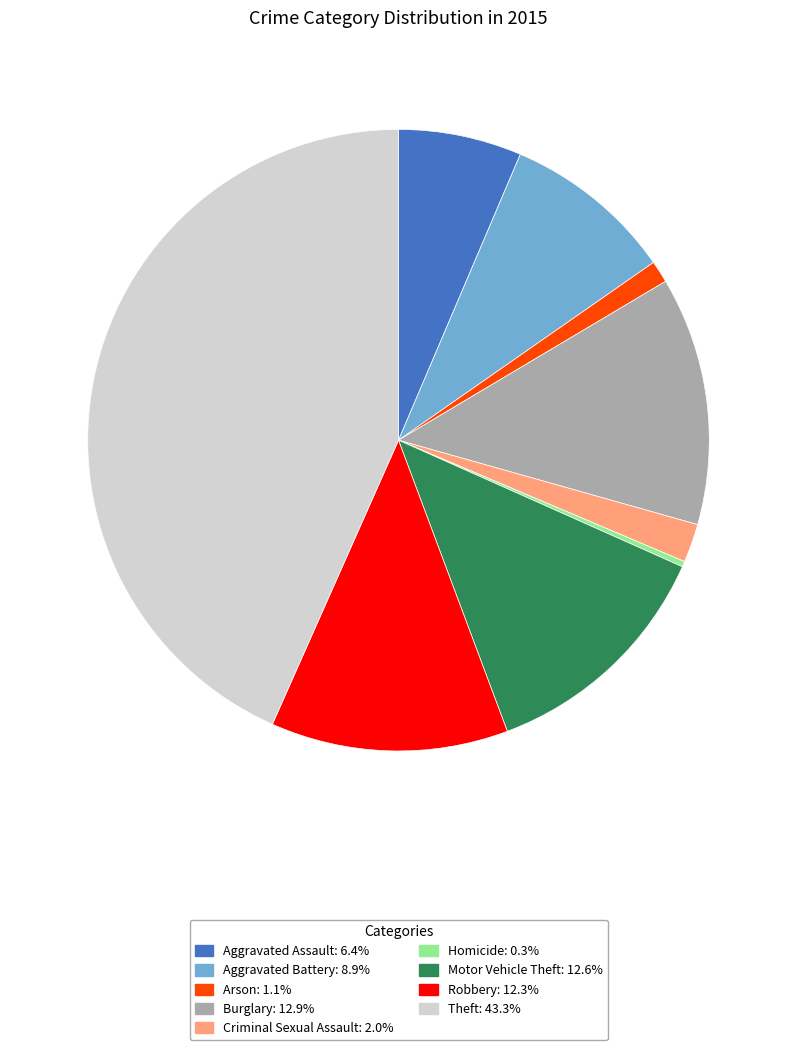

What is the ratio of the value at Aggravated Battery: 8.9% to the value at Criminal Sexual Assault: 2.0%?

4.4